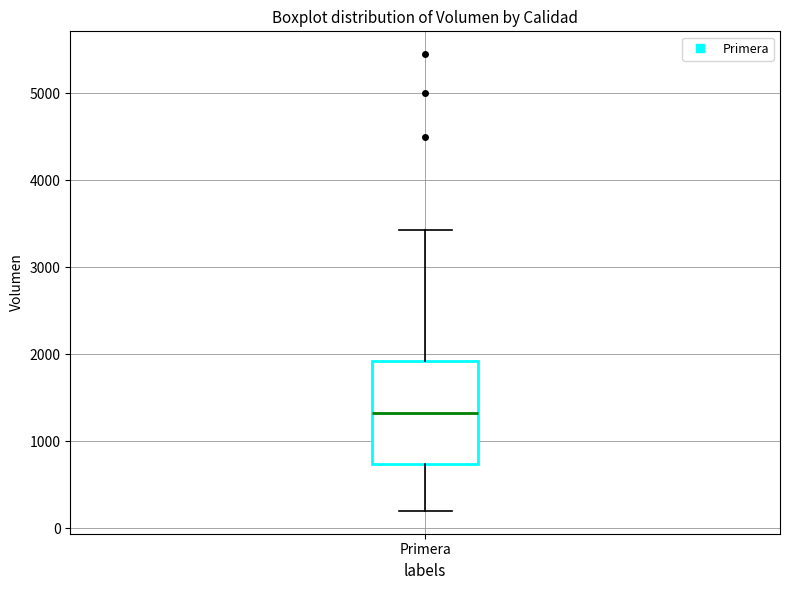

Where is the upper edge of the box for Primera on the y-axis? The values are not printed on the chart, so give them approximately, as read against the axis.

1900